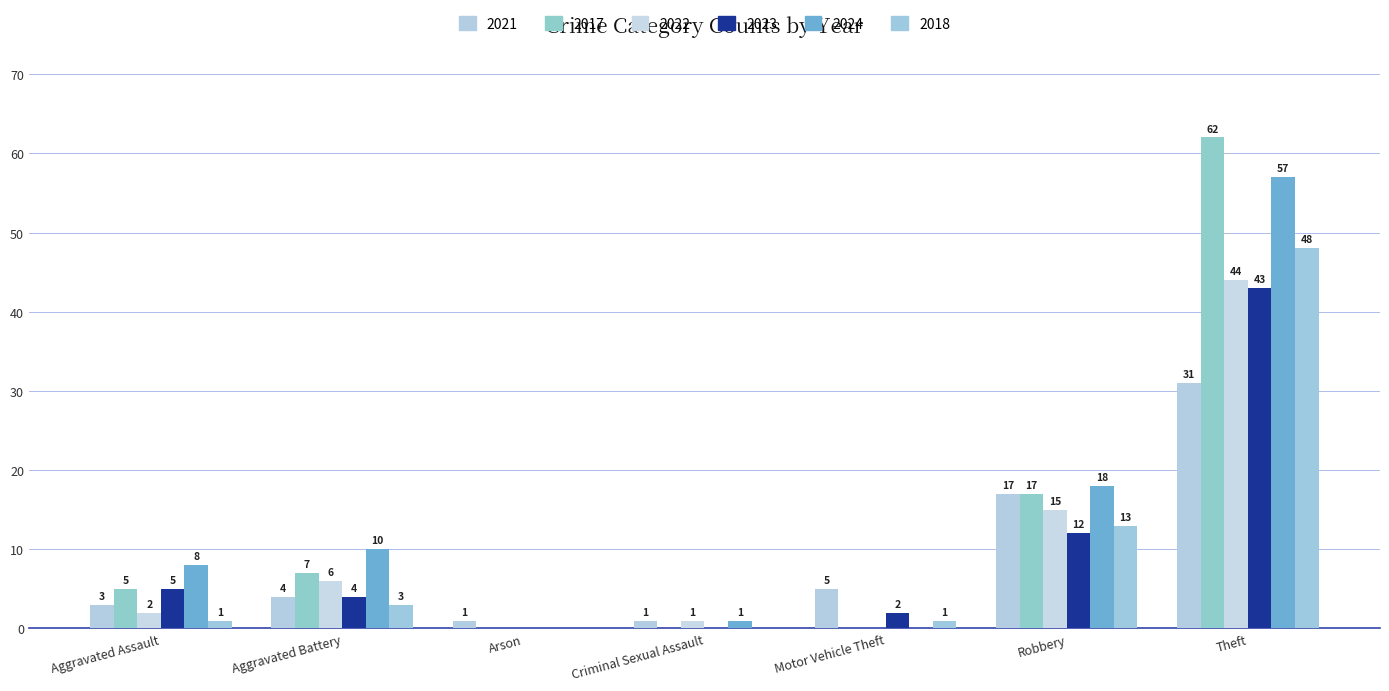

What position from the right is Aggravated Assault?

7